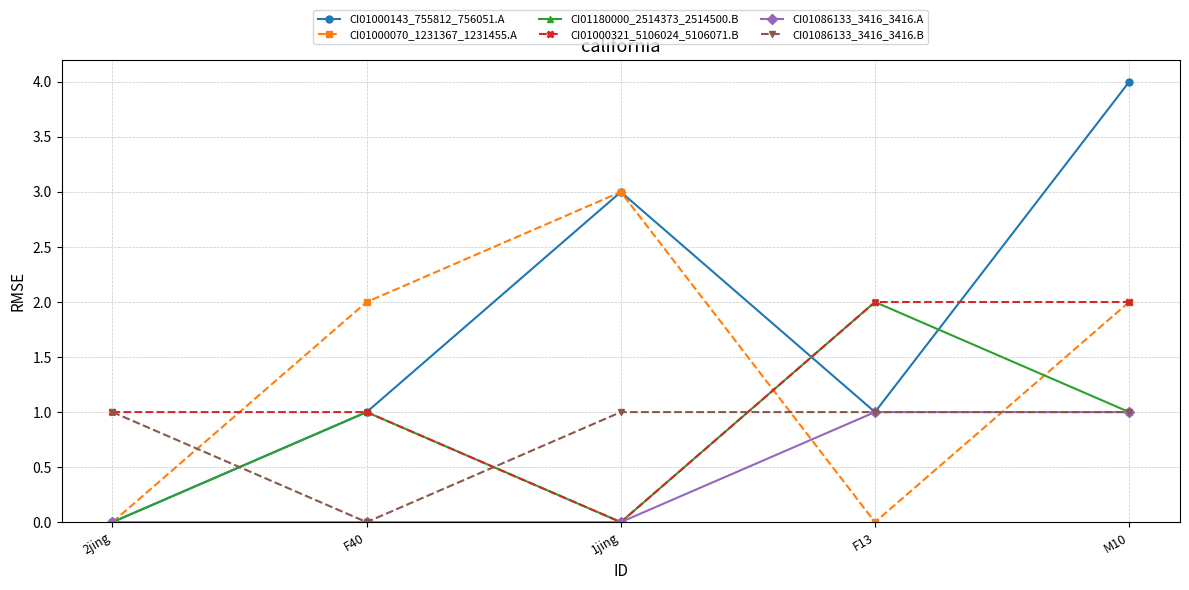

How many intersections are there between CI01086133_3416_3416.B and CI01000070_1231367_1231455.A?

3